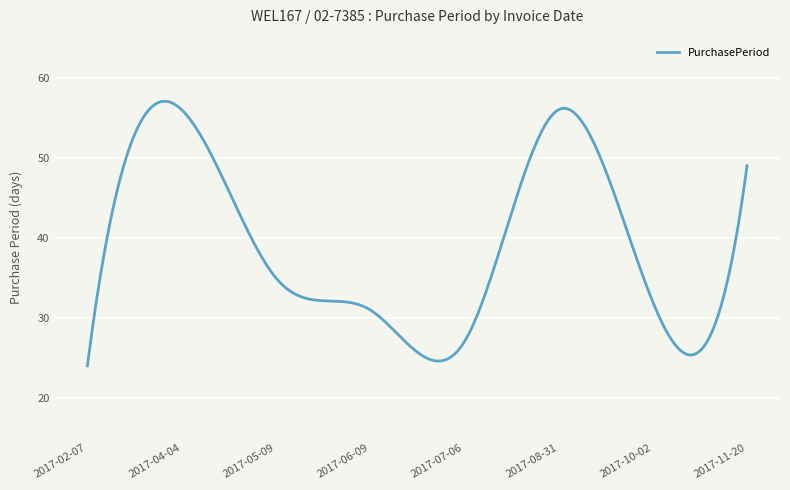

What is the difference between the maximum and minimum values?

33.1